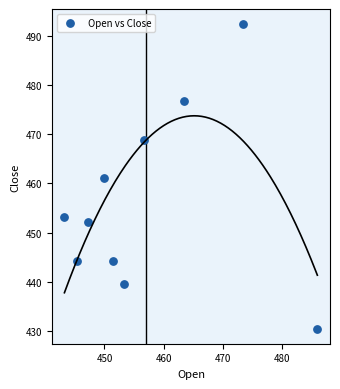

What is the range of X values (max minus min)?

42.8